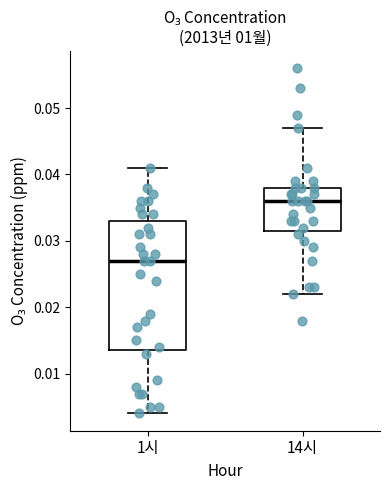

Reading left to right, read every box against the y-axis: the position of its median line, the range the box covers, and the ends of its whiskers. The values are not printed on the chart, so give them approximately, as read against the axis.

1시: median 0.027, box 0.014 to 0.033, whiskers 0.004 to 0.041
14시: median 0.036, box 0.032 to 0.038, whiskers 0.022 to 0.047